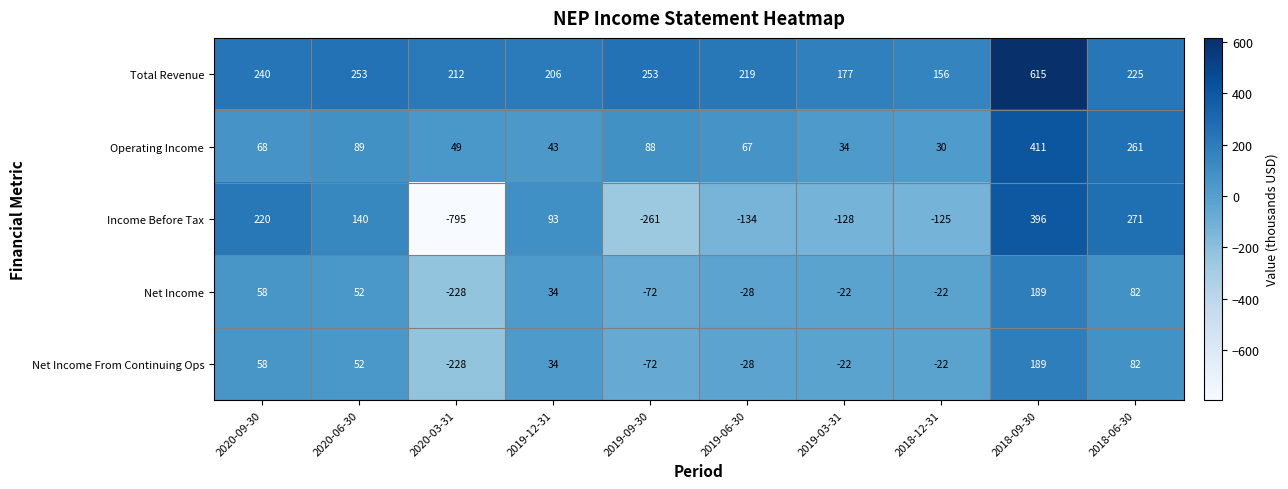

Which category has the highest value in the Operating Income series?

2018-09-30